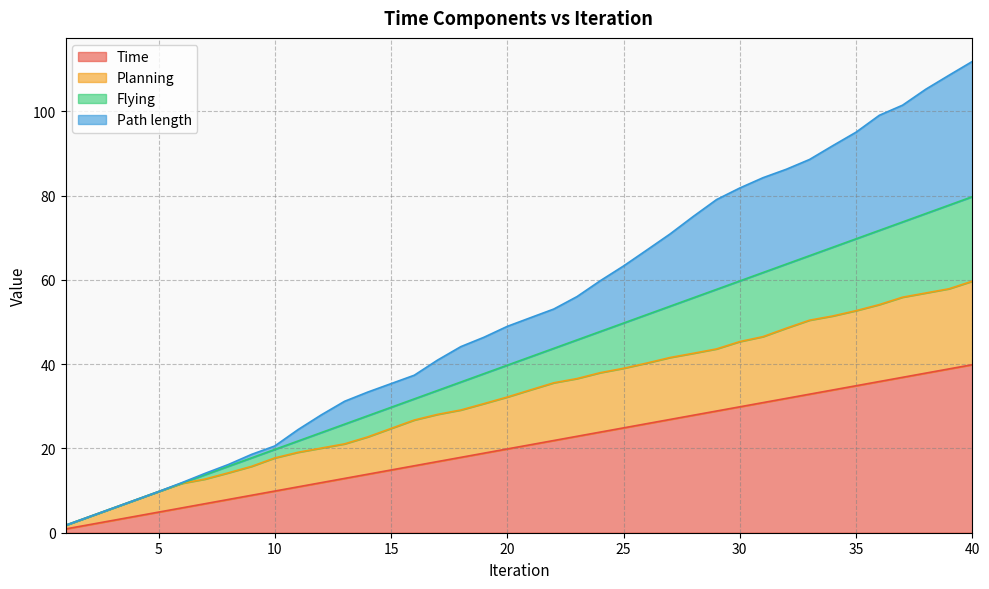

True or false: Time has more than 1 interior local peaks.

False